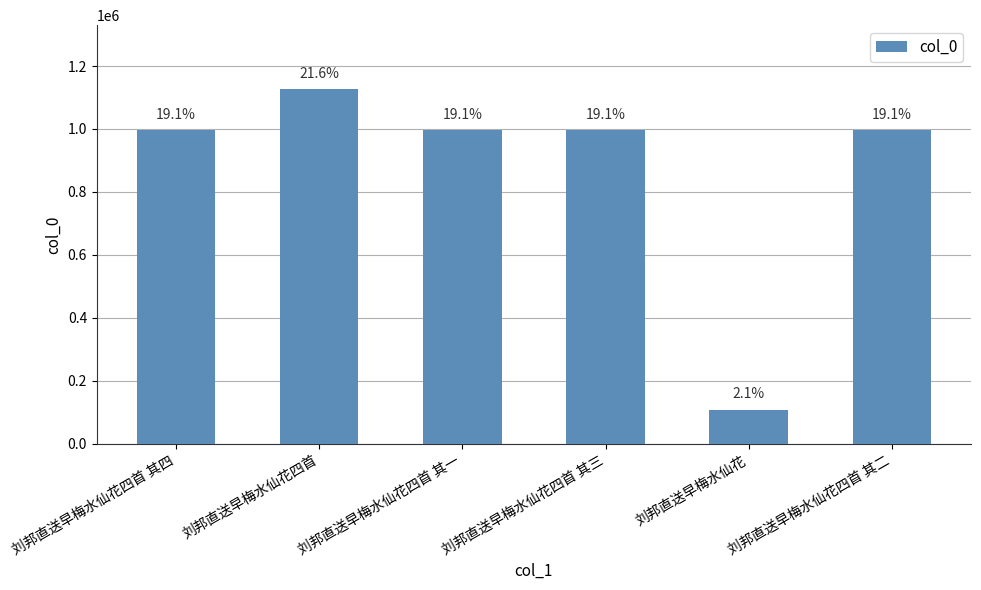

How many bars are there in total?

6